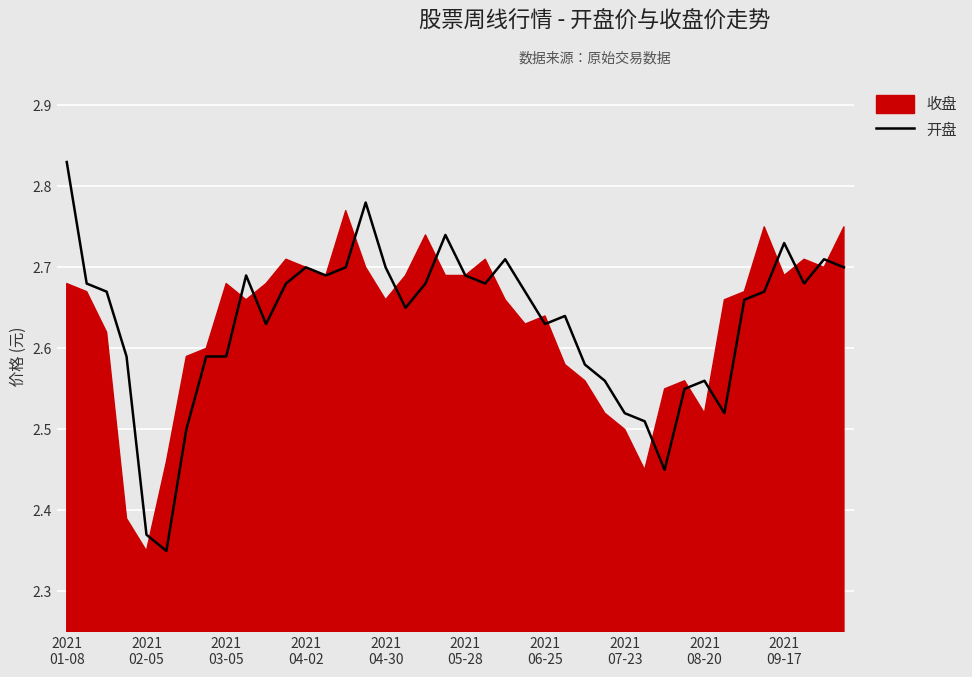

The chart shows a value of 2.7 at 37. True or false?

True